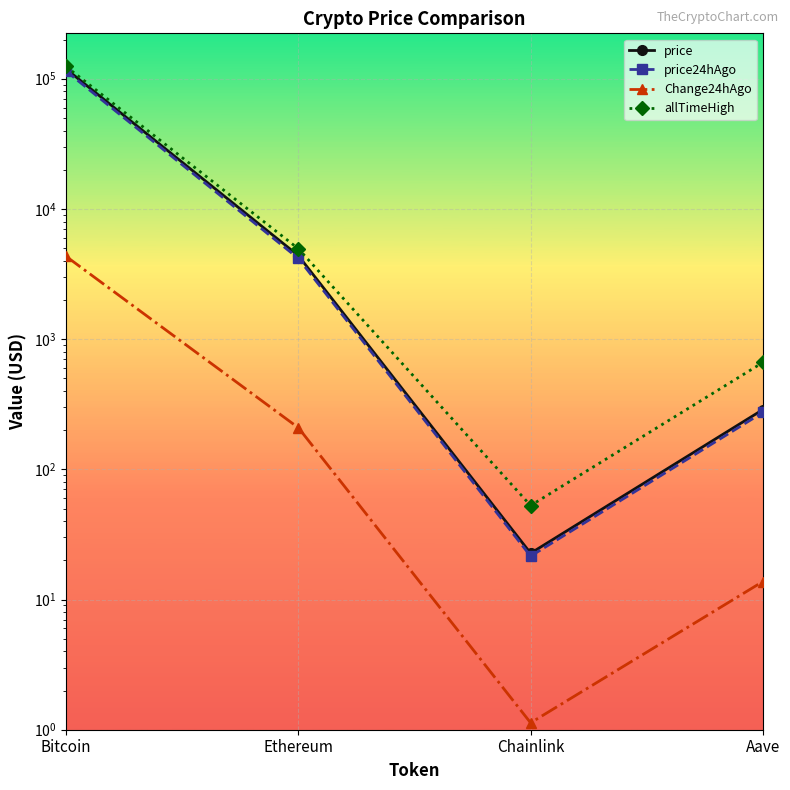

True or false: price and Change24hAgo cross at least once.

False